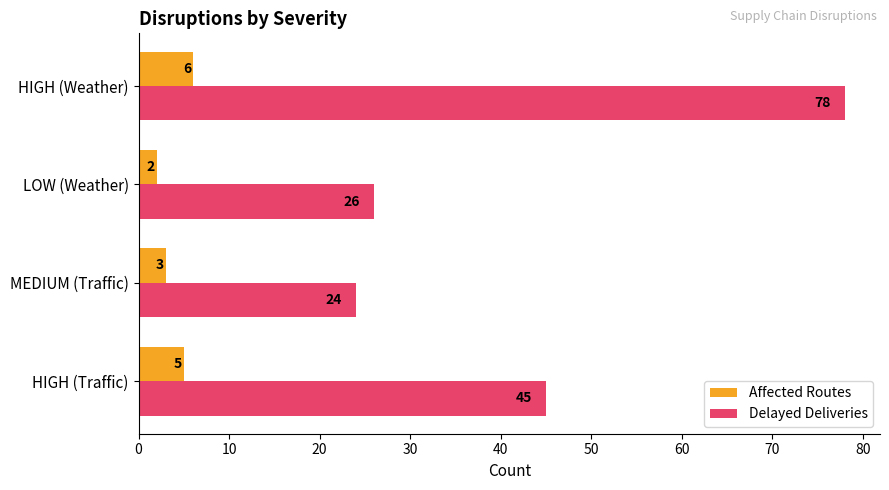

Which series has the widest spread of values?

Delayed Deliveries